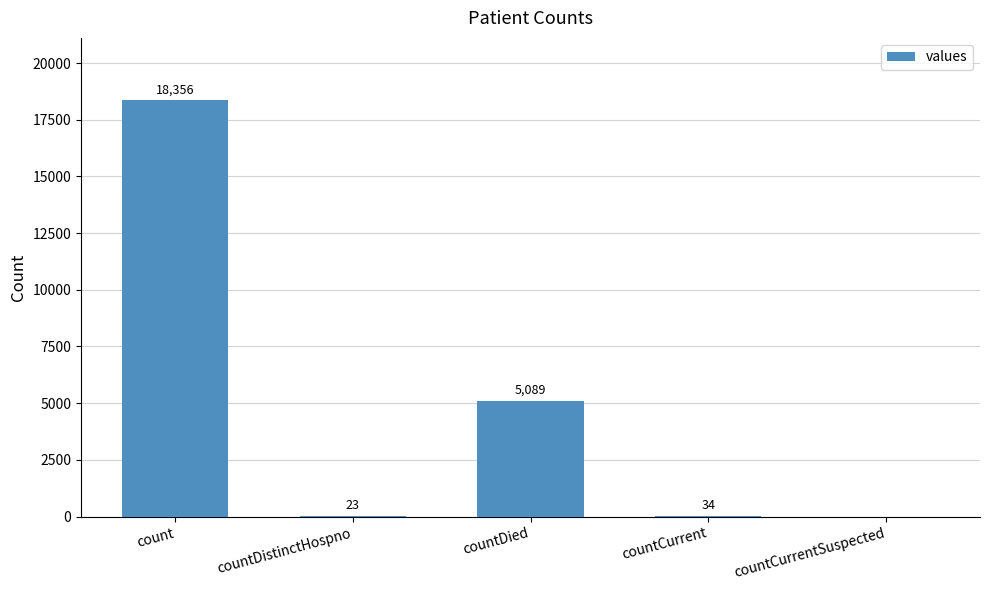

Between countDied and countDistinctHospno, which is larger?

countDied